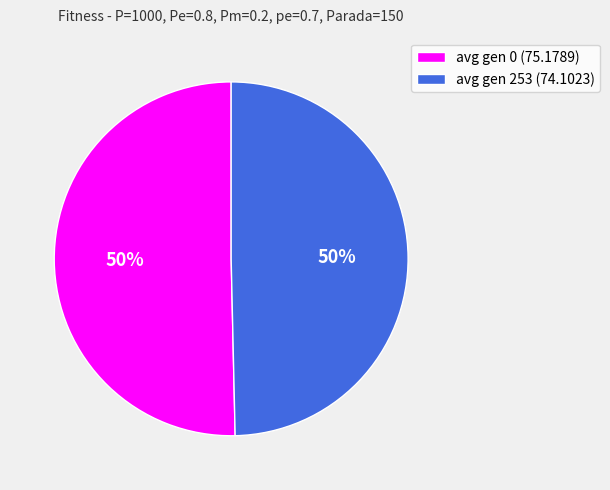

To the nearest percent, what is the combined percentage of avg gen 253 (74.1023) and avg gen 0 (75.1789)?

100%